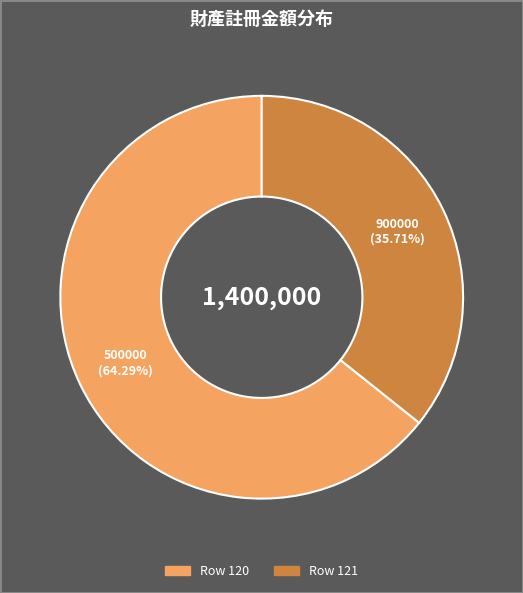

Is there a majority slice in this chart?

Yes